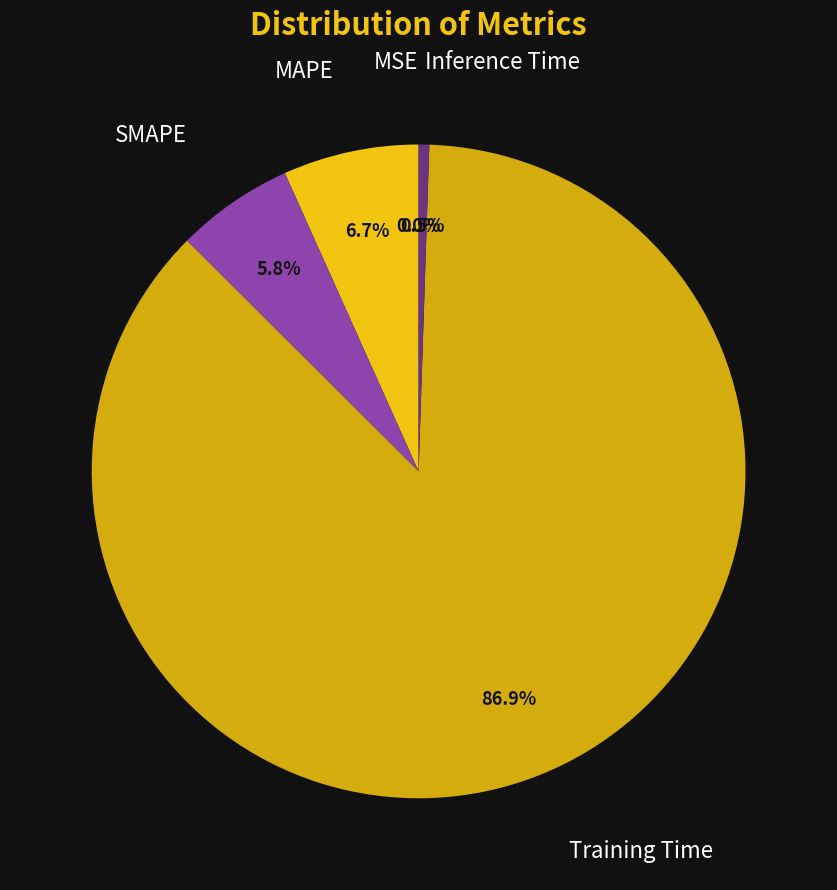

Does any single category account for the majority?

Yes